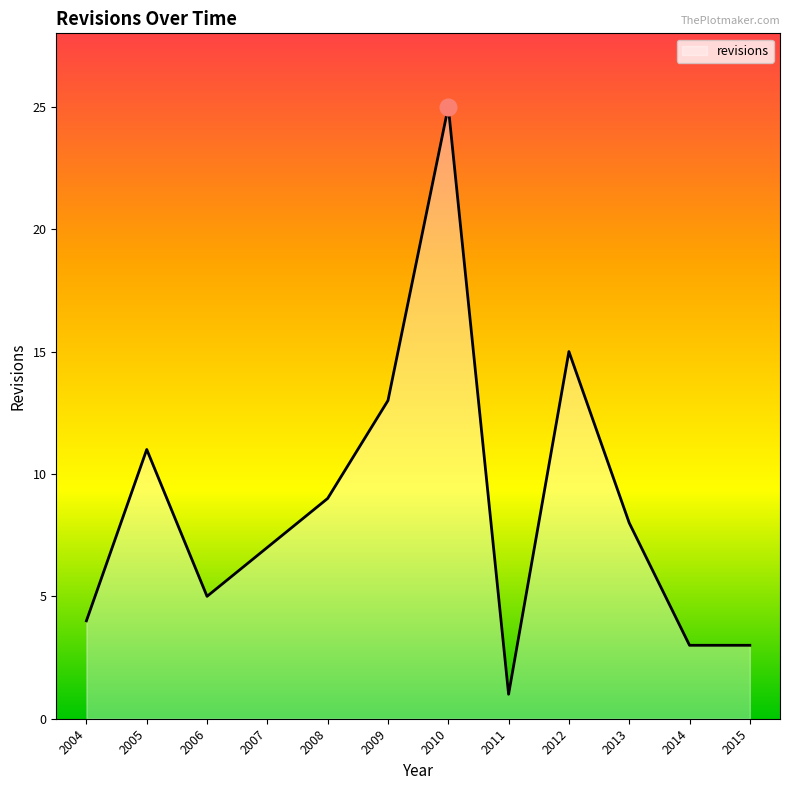

Which has a higher value, 2004 or 2009?

2009